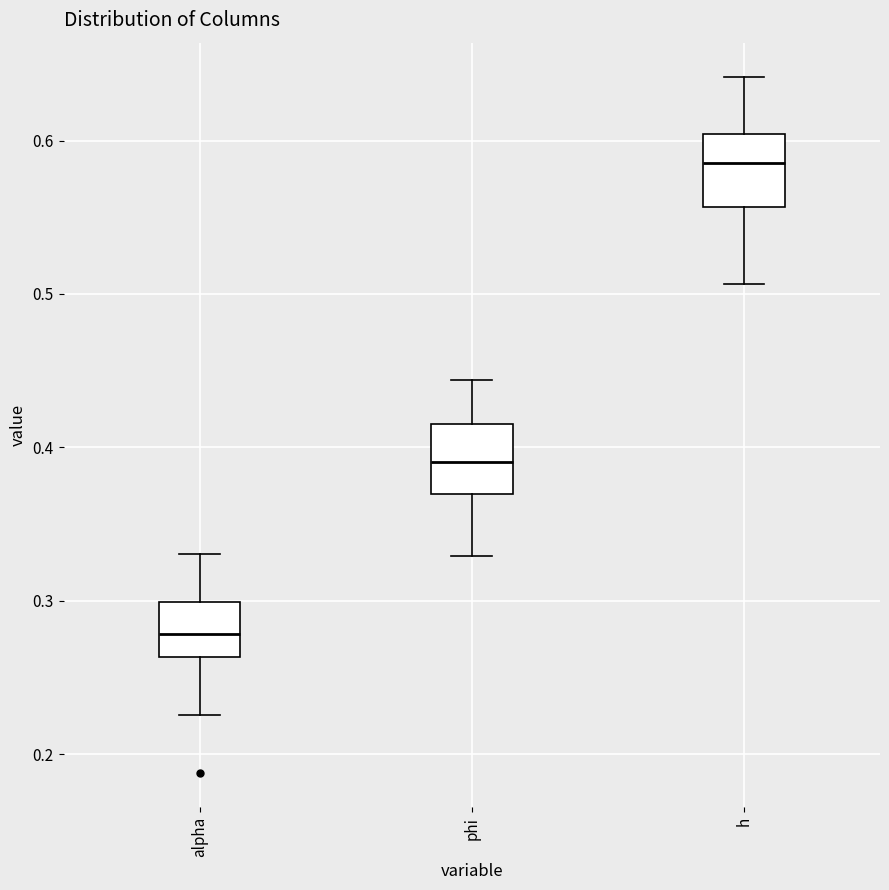

Which box has the highest median line?

h